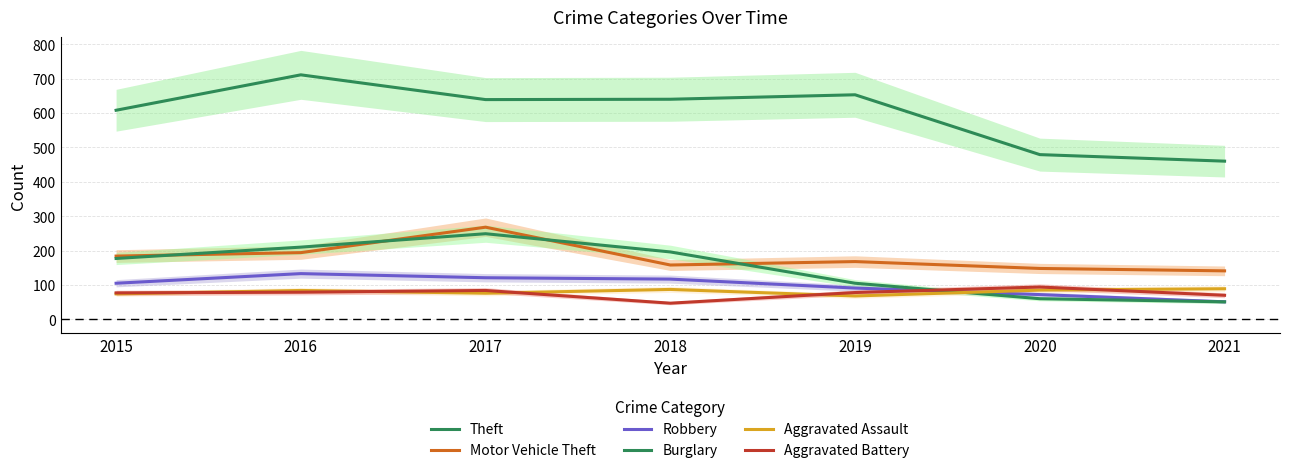

At which label does Robbery reach its peak?

2016